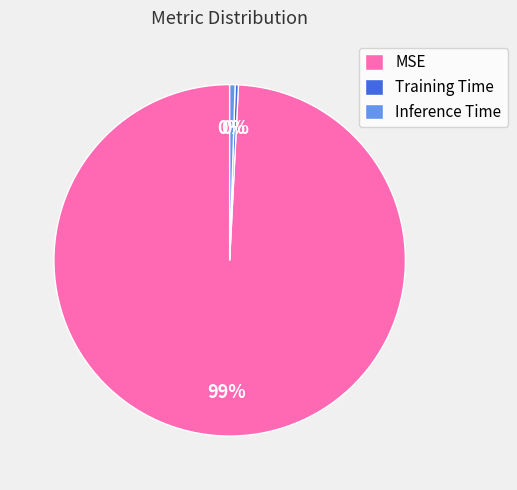

Which slice represents more than half of the pie?

MSE